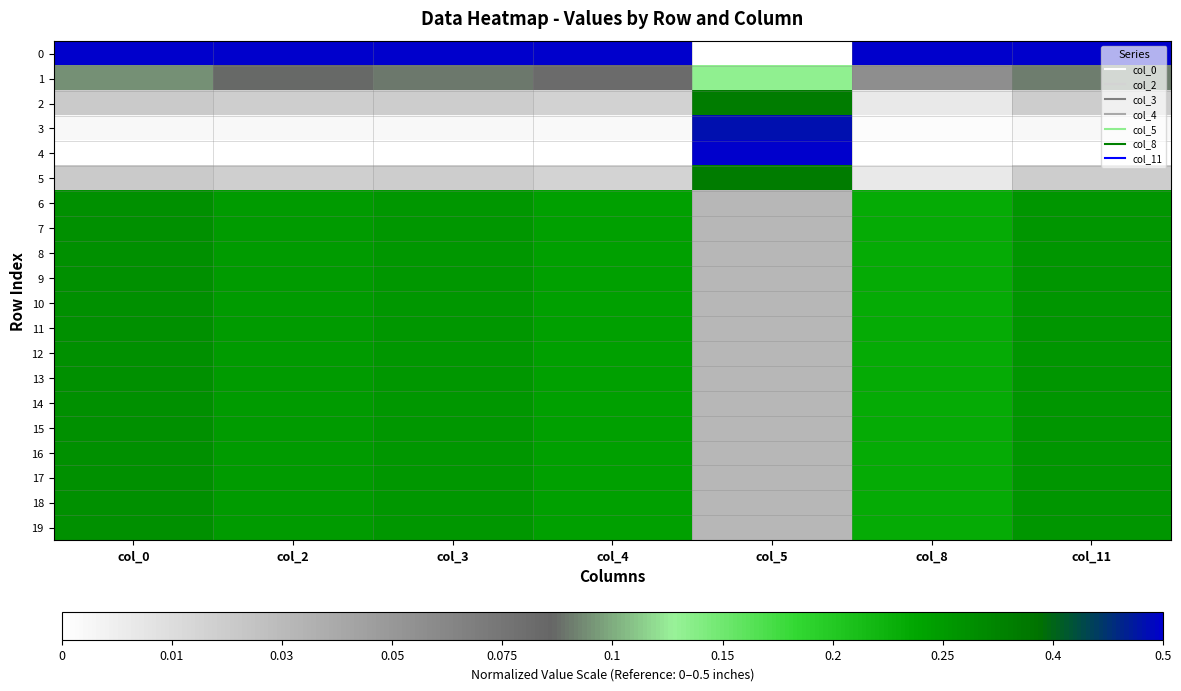

What is the spread (max minus min) of values at col_3?

1.0